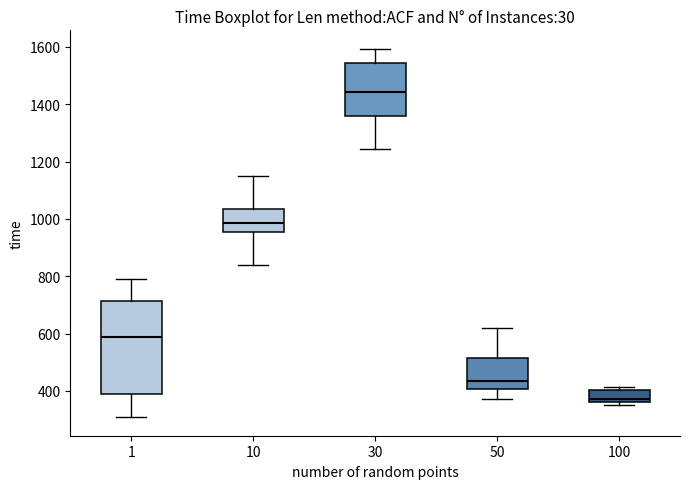

Reading left to right, transcribe this box plot: for each box, give where its median line is, the range the box spans, and where its two whiskers end, as read against the y-axis. The values are not printed on the chart, so give them approximately, as read against the axis.

1: median 580, box 400 to 720, whiskers 300 to 800
10: median 980, box 960 to 1040, whiskers 840 to 1140
30: median 1440, box 1360 to 1540, whiskers 1240 to 1600
50: median 440, box 400 to 520, whiskers 380 to 620
100: median 380, box 360 to 400, whiskers 360 (just below the box's lower edge) to 420